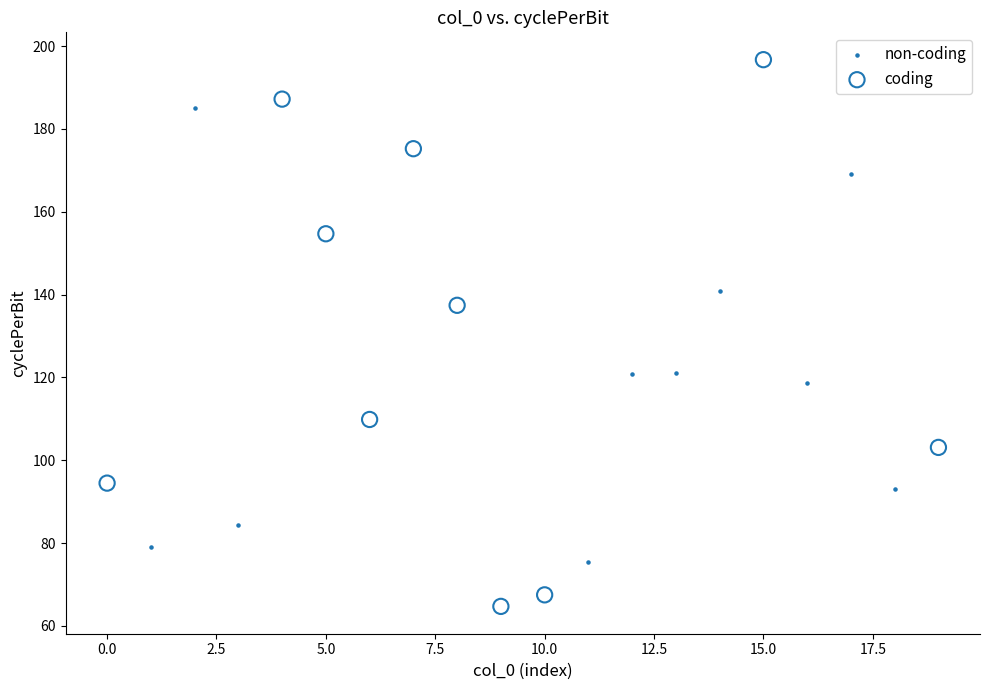

Which series has the largest Y range (max minus min)?

coding